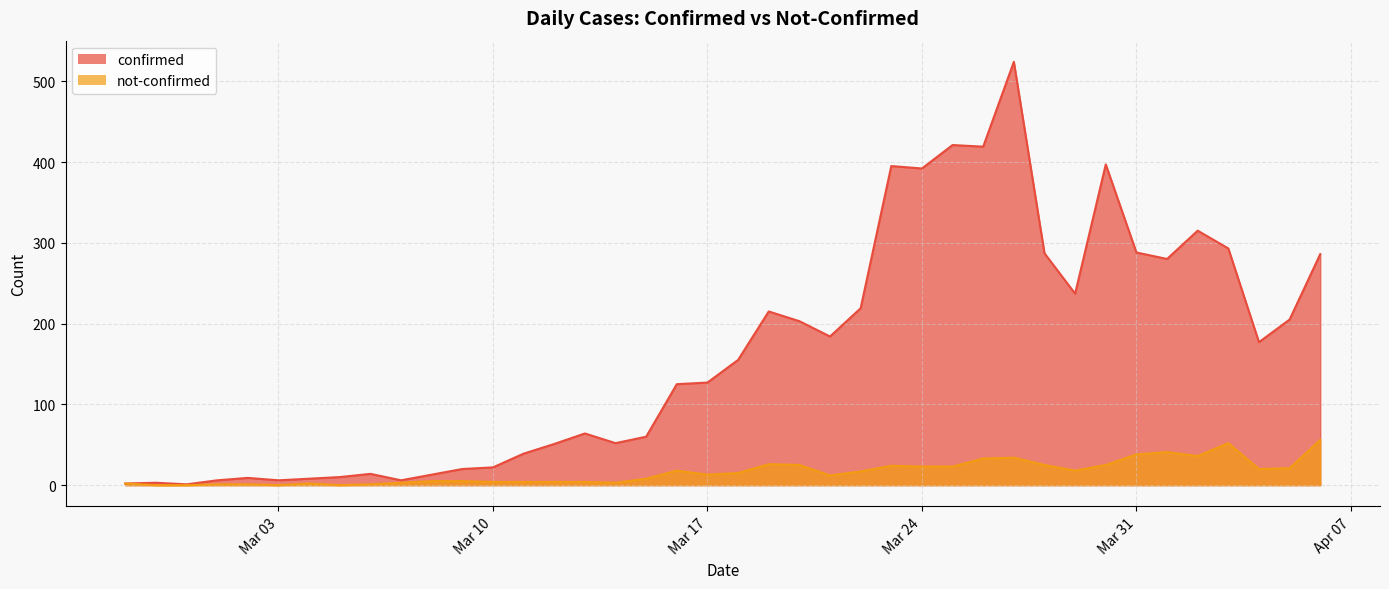

Which series has the largest total across all categories?

confirmed